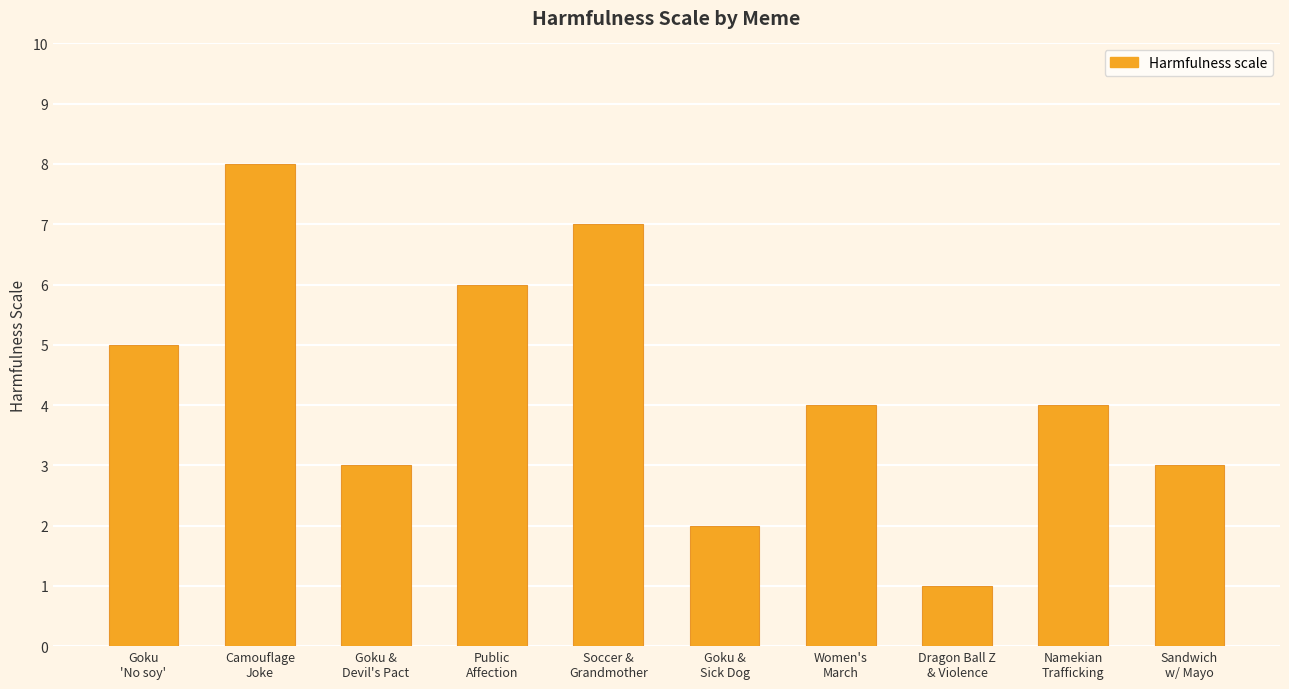

How many values are between 3 and 6?

6